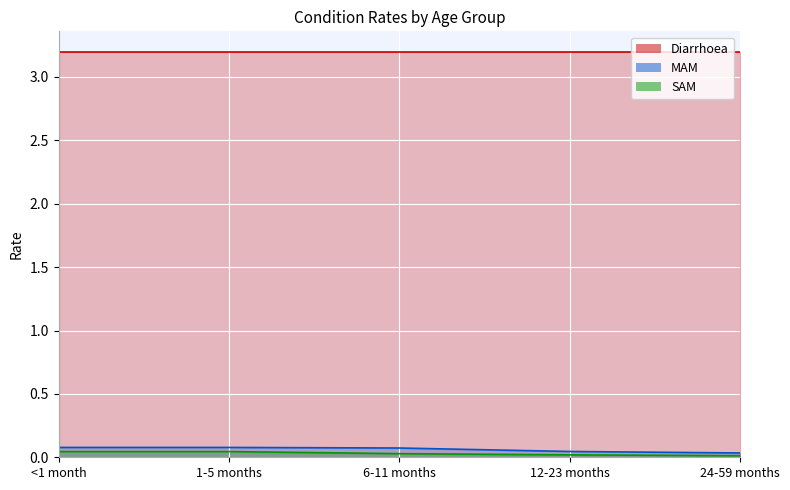

True or false: SAM and MAM intersect in this chart.

False